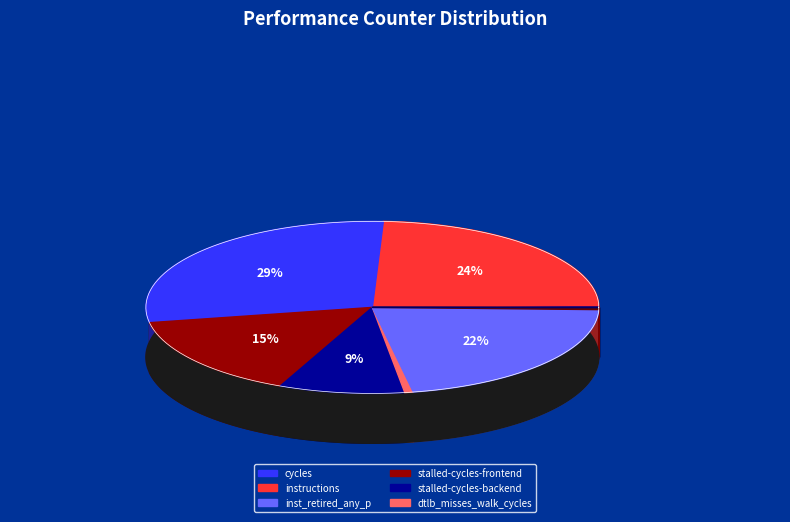

To the nearest percent, what percentage of the pie is stalled-cycles-backend?

9%